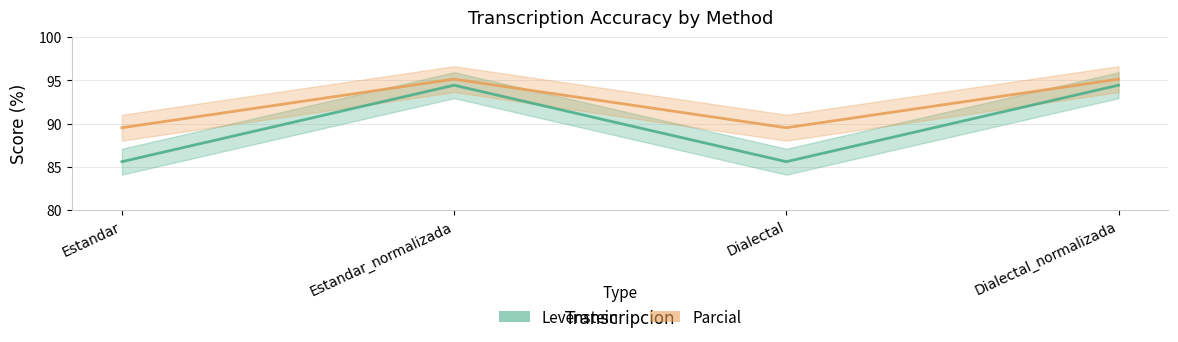

What is the value of the Levenstein point at the 1st from the left?

85.6